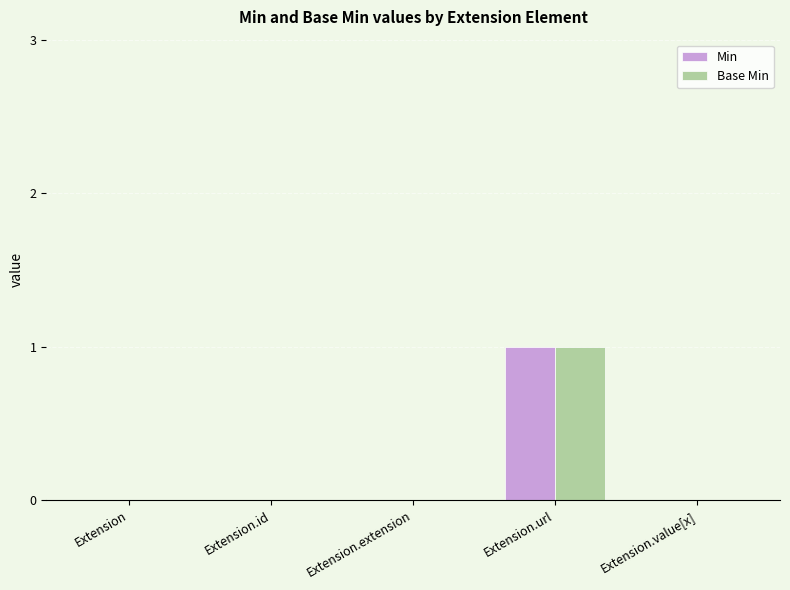

Reading left to right, what are all the values shown in this chart?

Min: 0	0	0	1	0
Base Min: 0	0	0	1	0